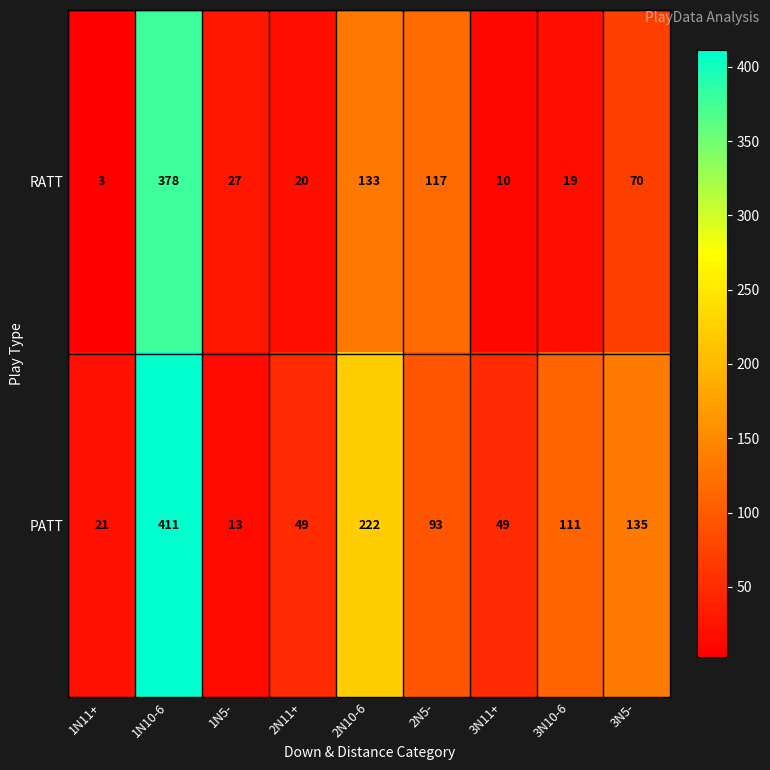

What is the difference between the PATT values at 2N5- and 3N5-?

42